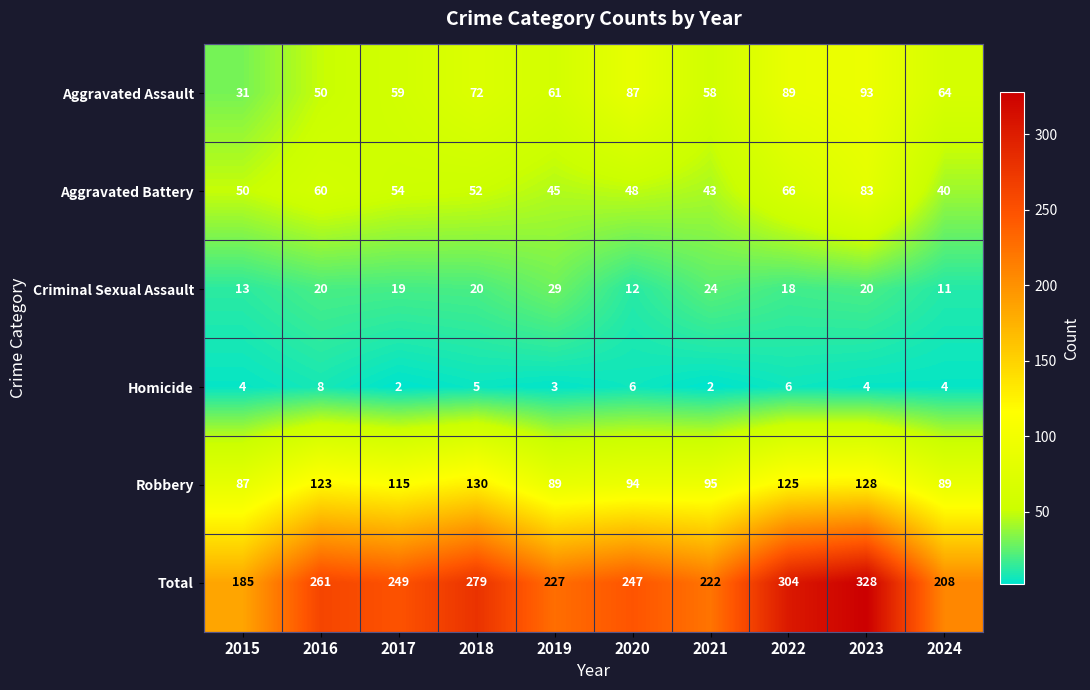

Rank the series by their maximum value, from lowest to highest.

Homicide, Criminal Sexual Assault, Aggravated Battery, Aggravated Assault, Robbery, Total